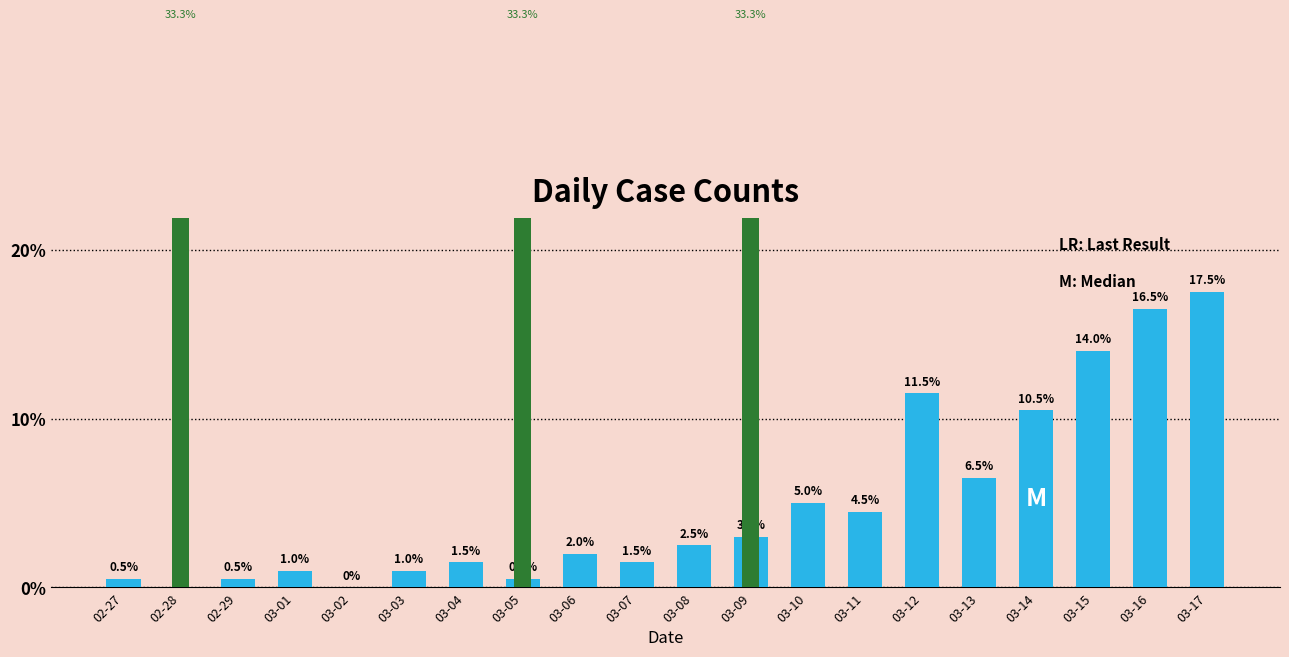

How many values in col_1 are above zero?

3